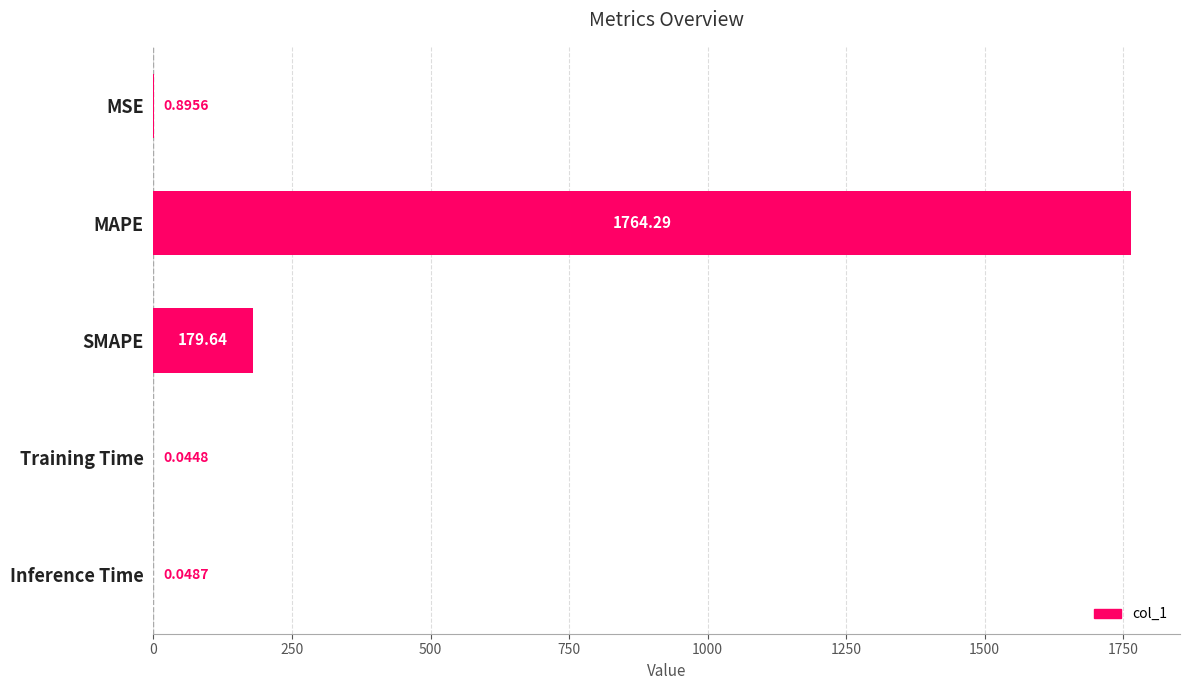

Where is the data nearest to the value 882?

SMAPE